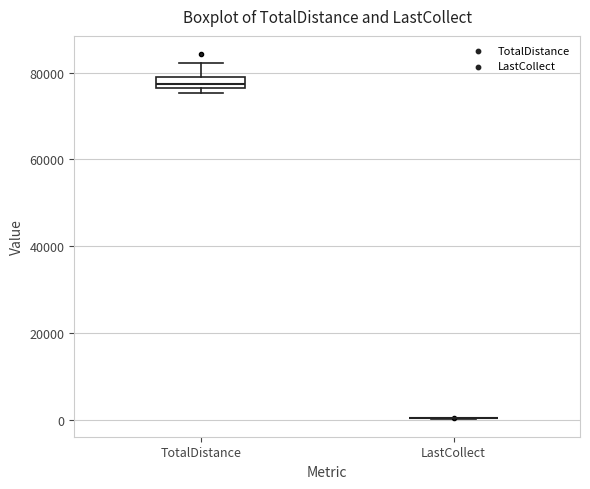

Which box is the tallest, from its lower edge to its upper edge?

TotalDistance